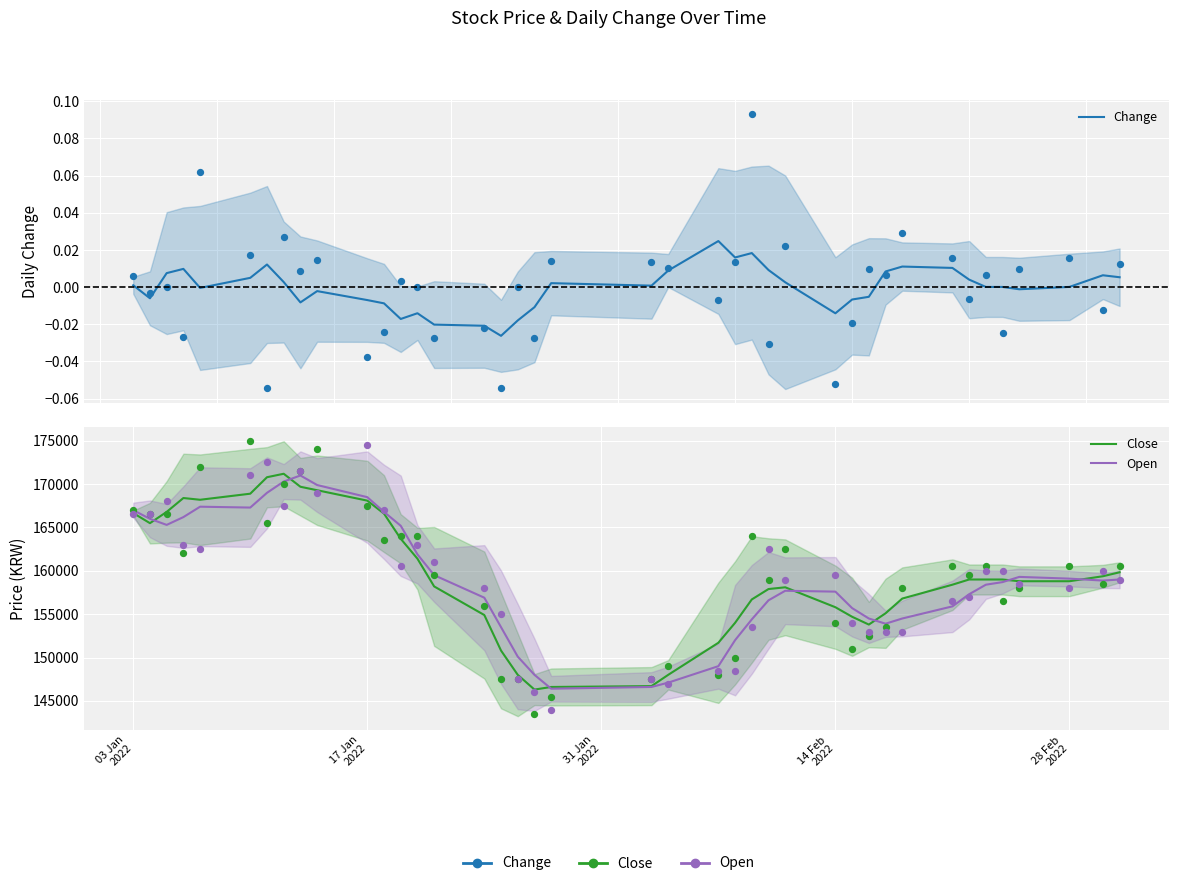

Which series has the largest total across all categories?

Close